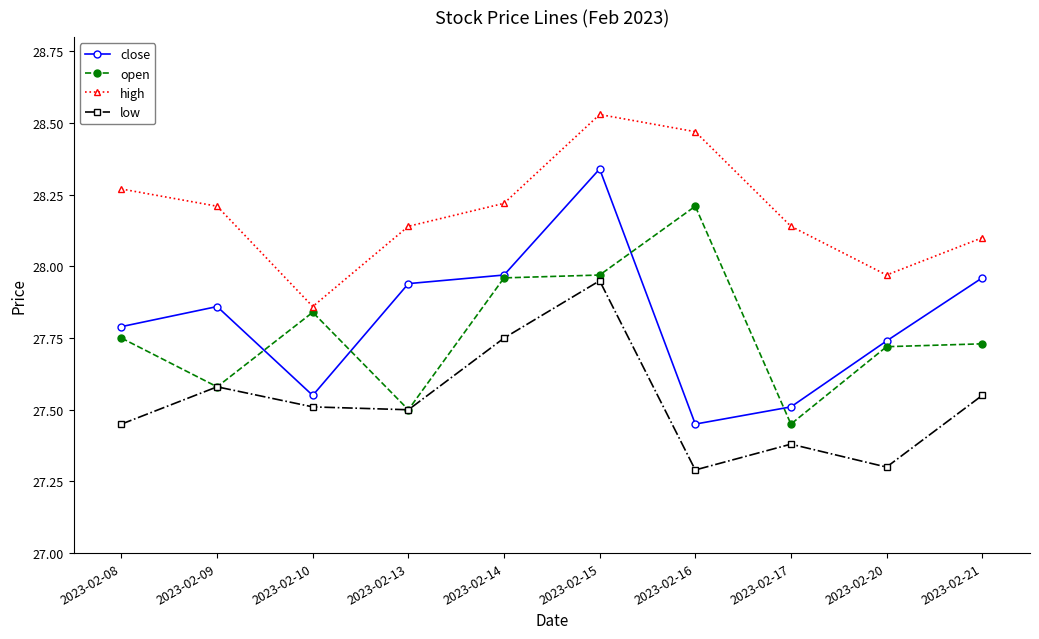

What is the sum of the high values at 2023-02-10 and 2023-02-14?

56.1